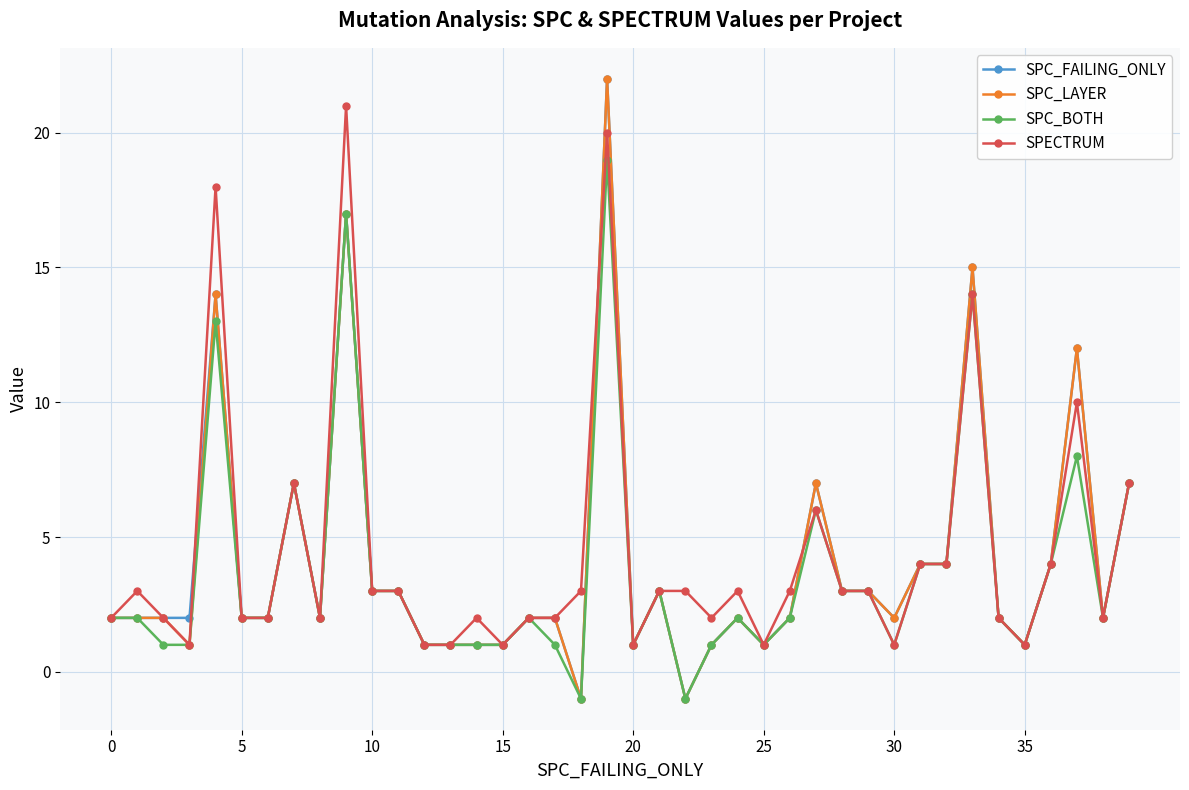

What is the minimum value shown in the chart?

-1